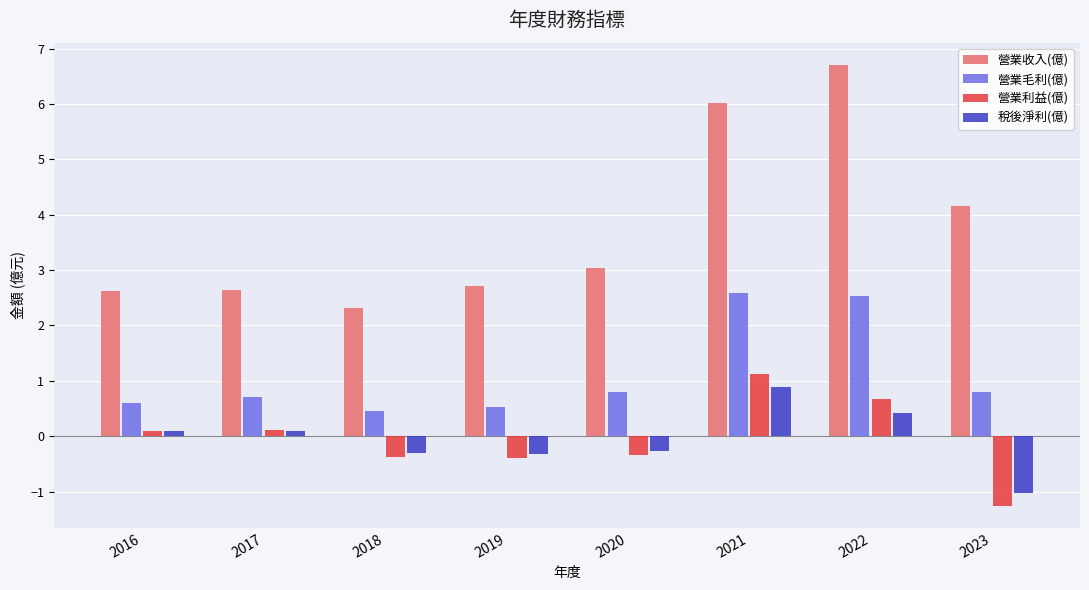

At which label does 稅後淨利(億) reach its minimum?

2023